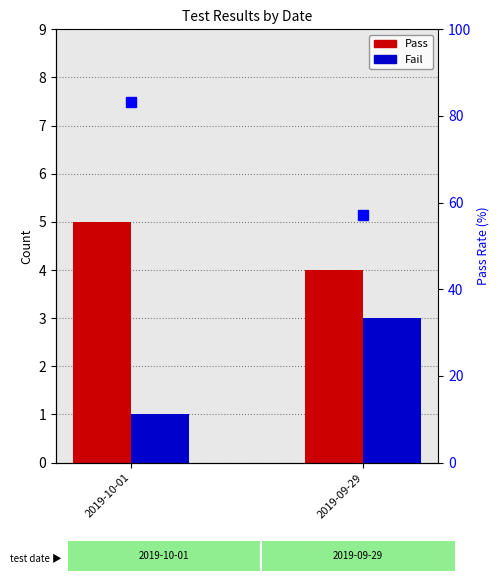

How many values in the pass rate (%) series are below 83?

1